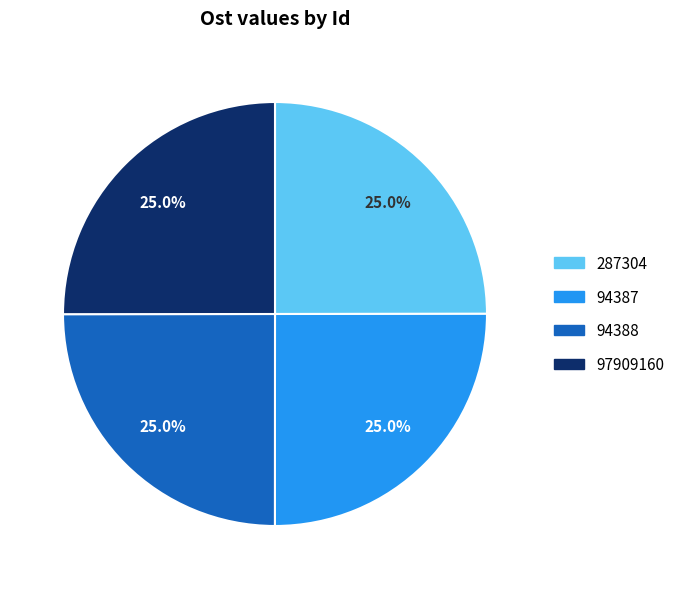

What percentage is NOT represented by 97909160?

75.0%